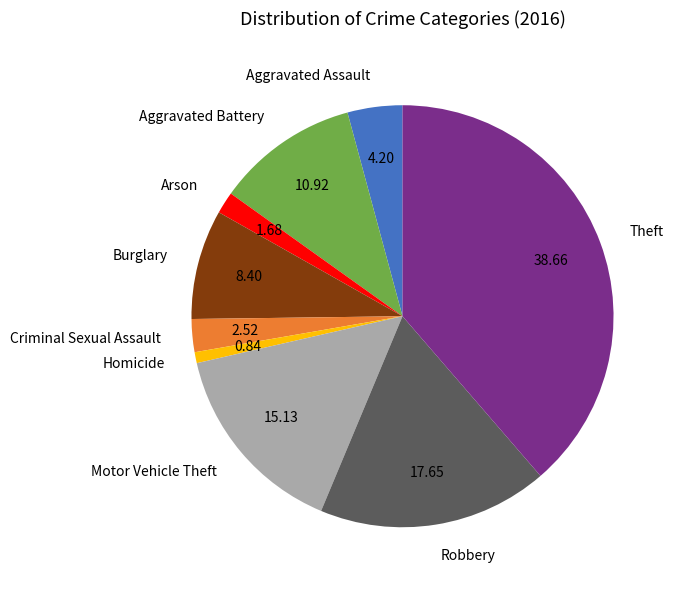

Is the sum of Robbery and Homicide greater than half?

No